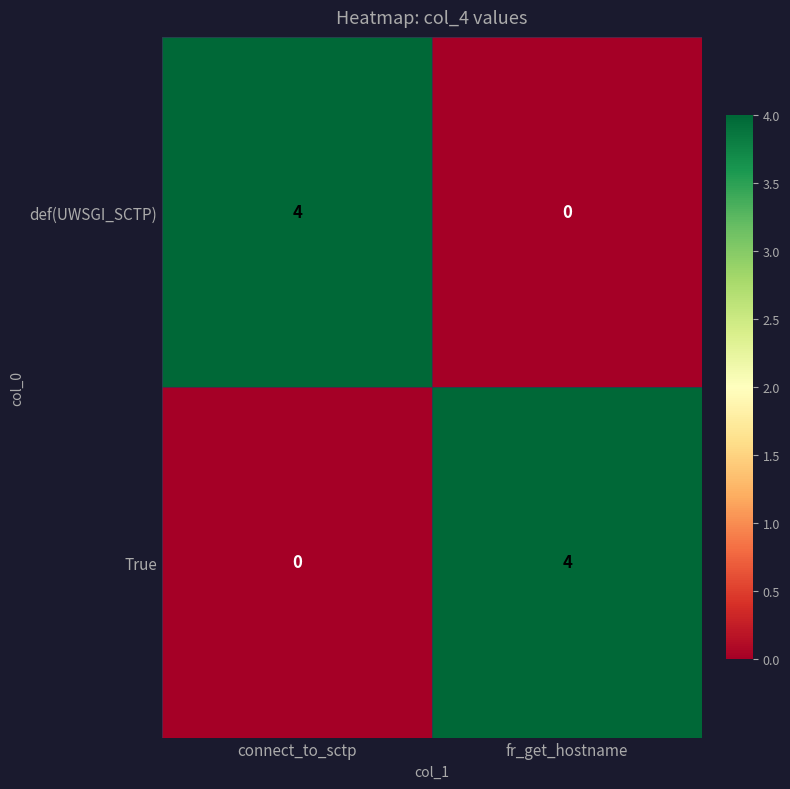

The True series shows 6 at fr_get_hostname. True or false?

False